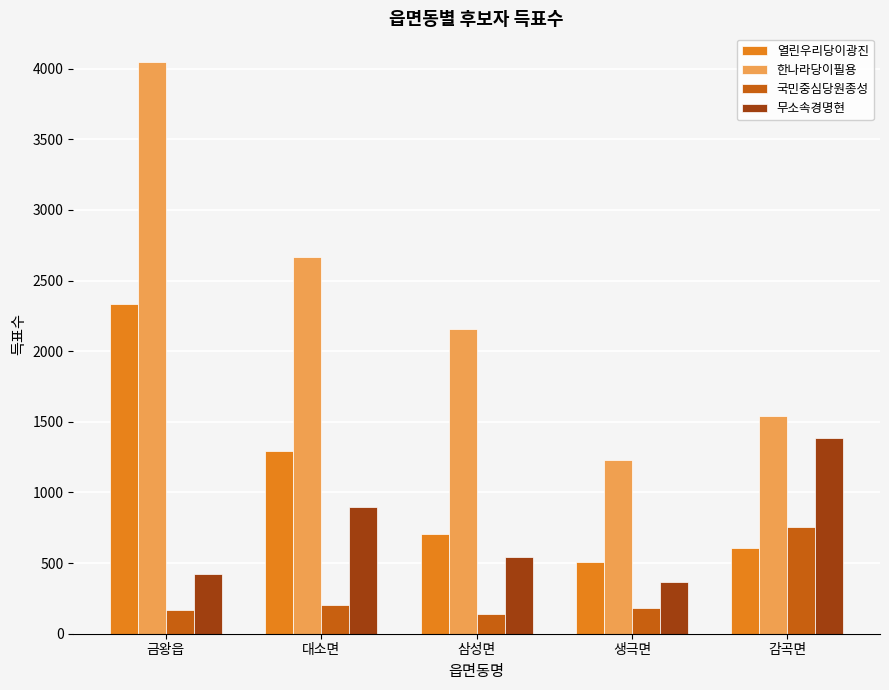

Which series has the widest spread of values?

한나라당이필용